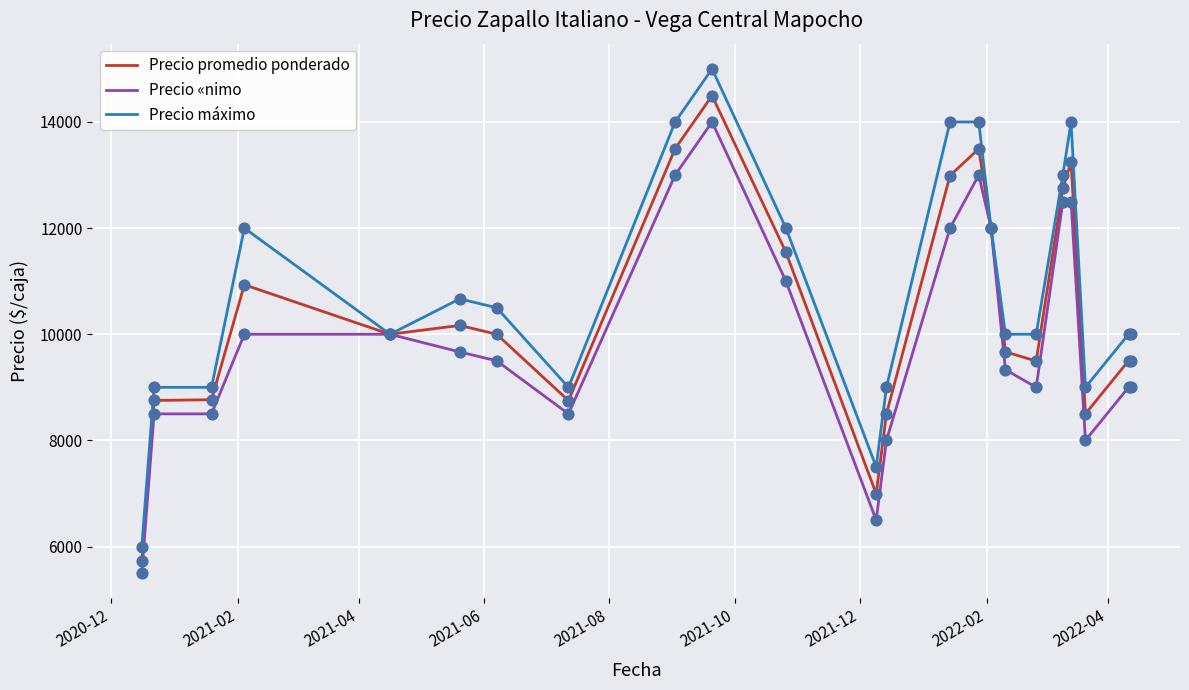

Which series has the widest spread of values?

Precio máximo